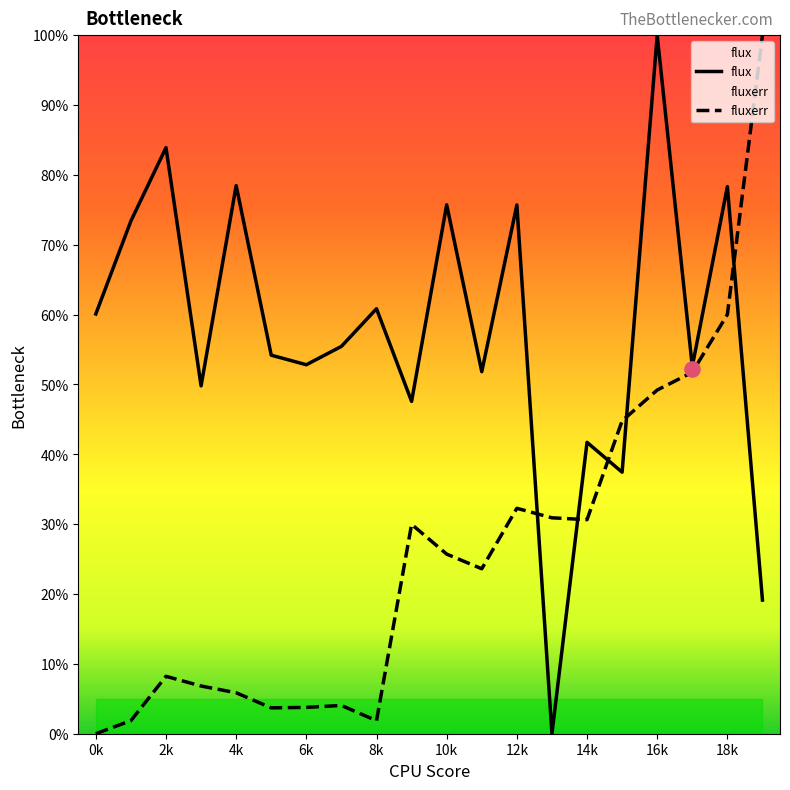

Is it true that fluxerr equals 55.6 at 0k?

False